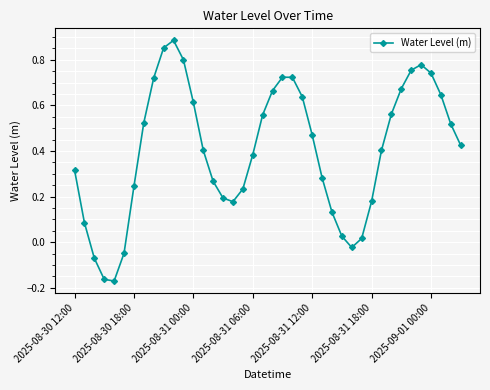

How many lines are shown in the chart?

1